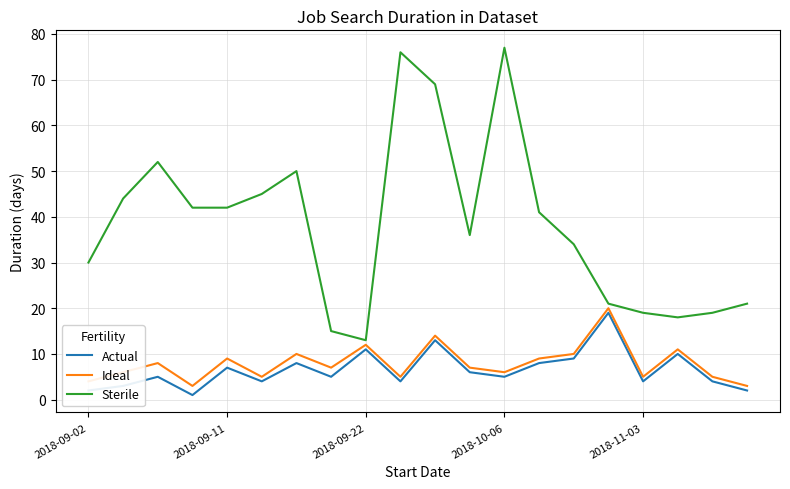

What is the greatest value displayed?

77